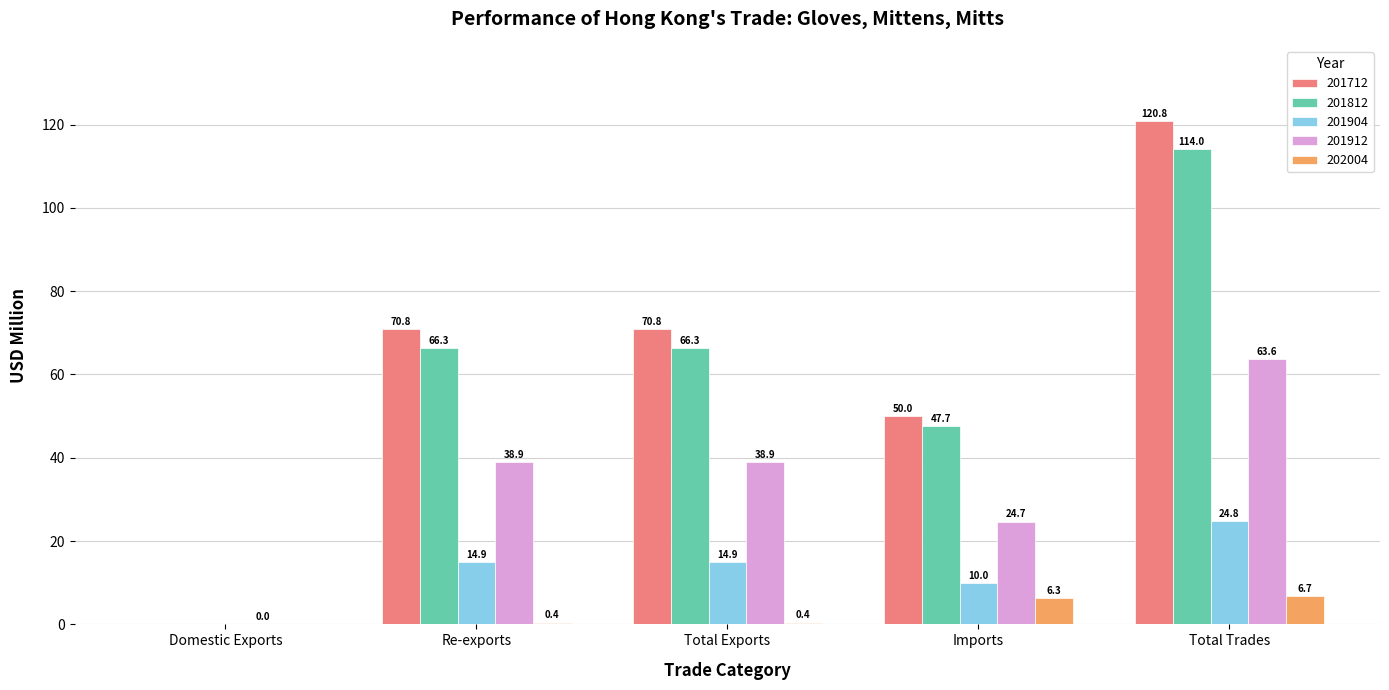

What is the maximum value shown in the chart?

120.8